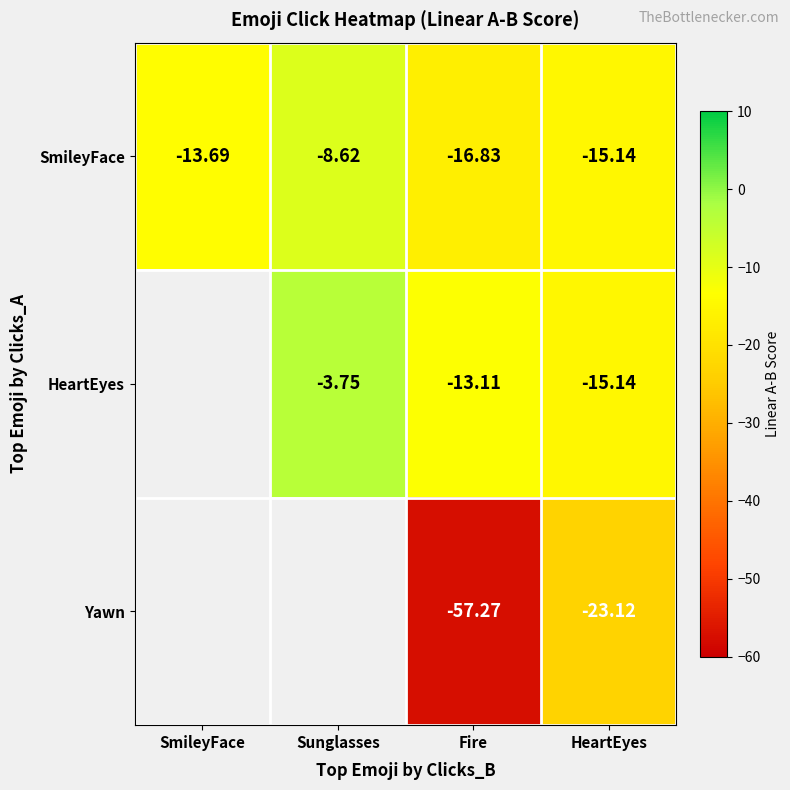

At which label is SmileyFace closest to -12?

SmileyFace